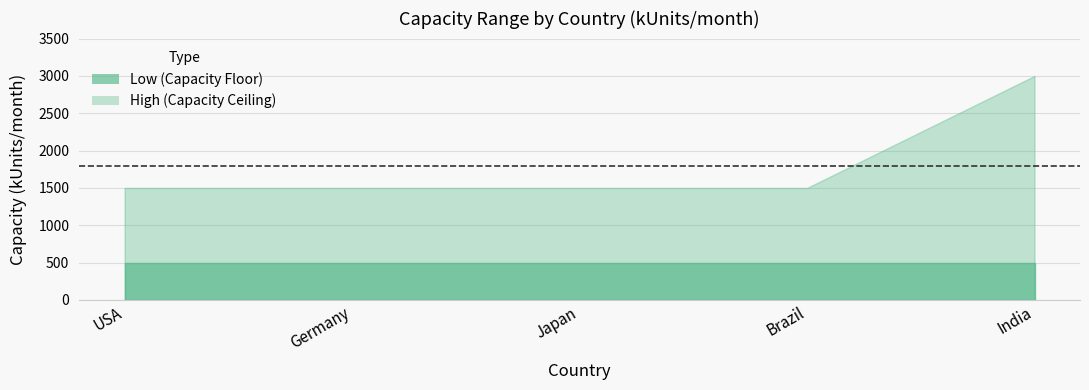

True or false: High has more than 0 interior local peaks.

False